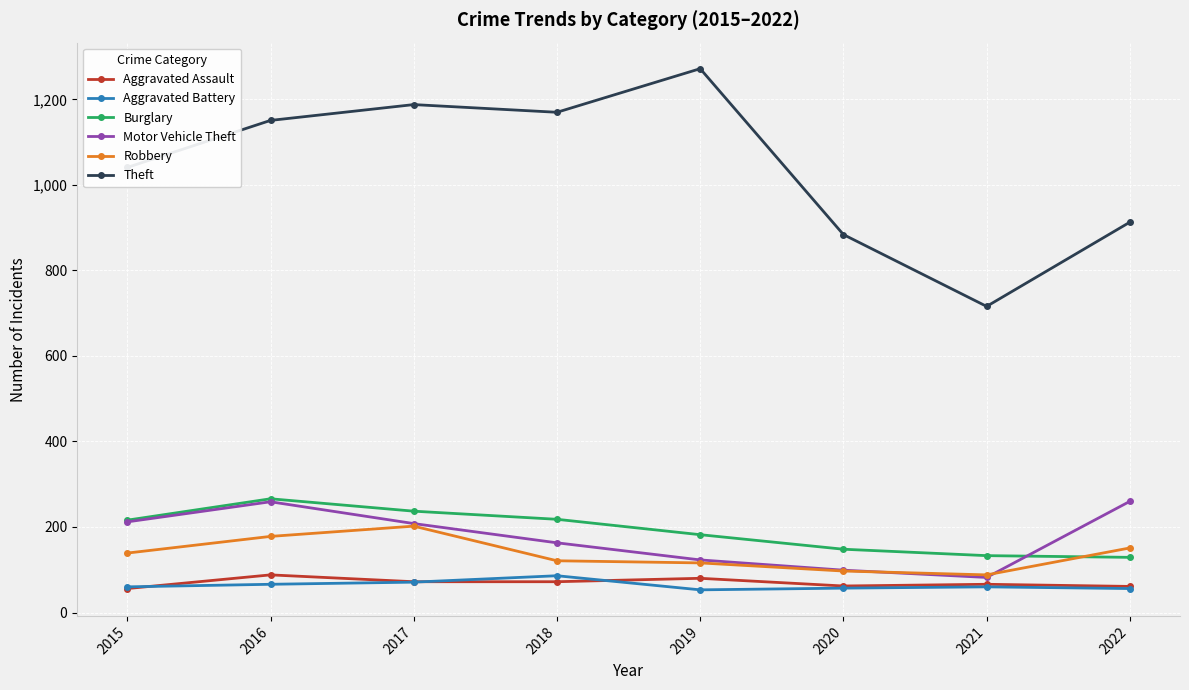

At which category does the chart reach its peak across all series?

2019